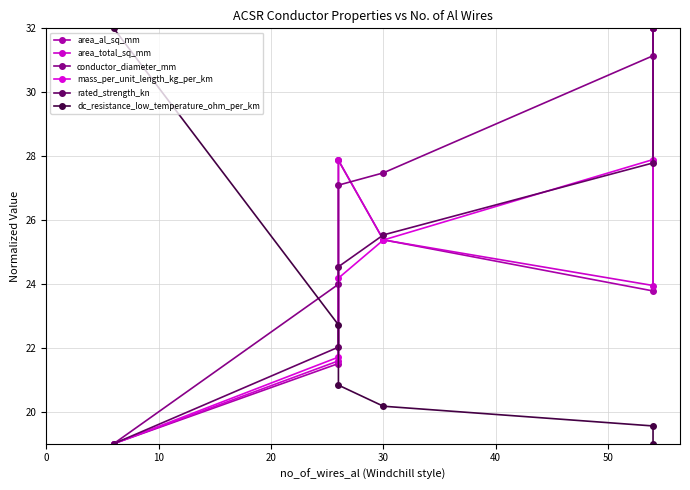

Which series ends up on top after the final intersection of area_total_sq_mm and area_al_sq_mm?

area_total_sq_mm